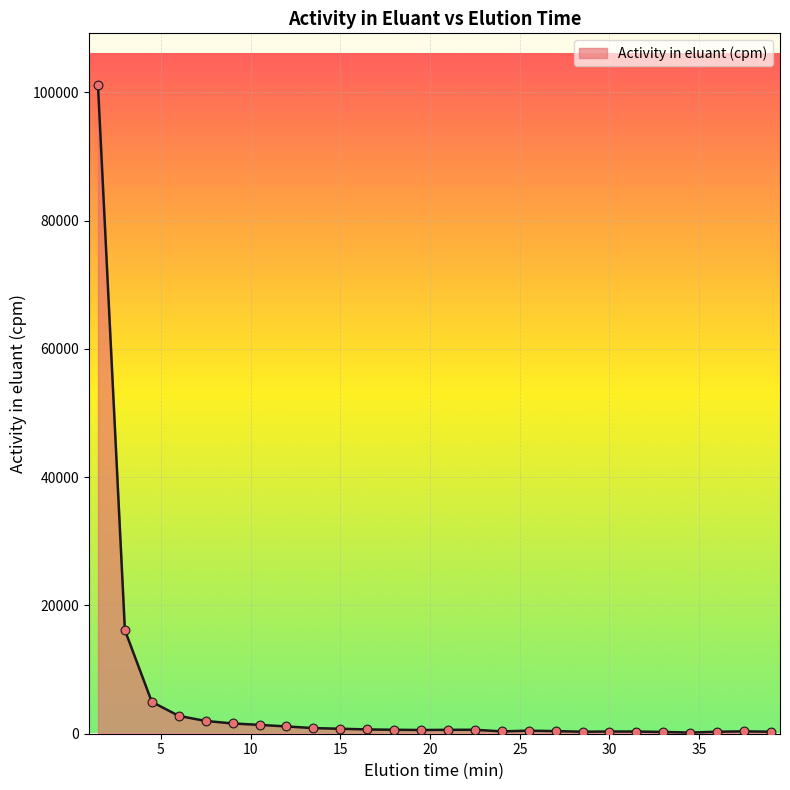

What is the maximum value shown in the chart?

101132.1